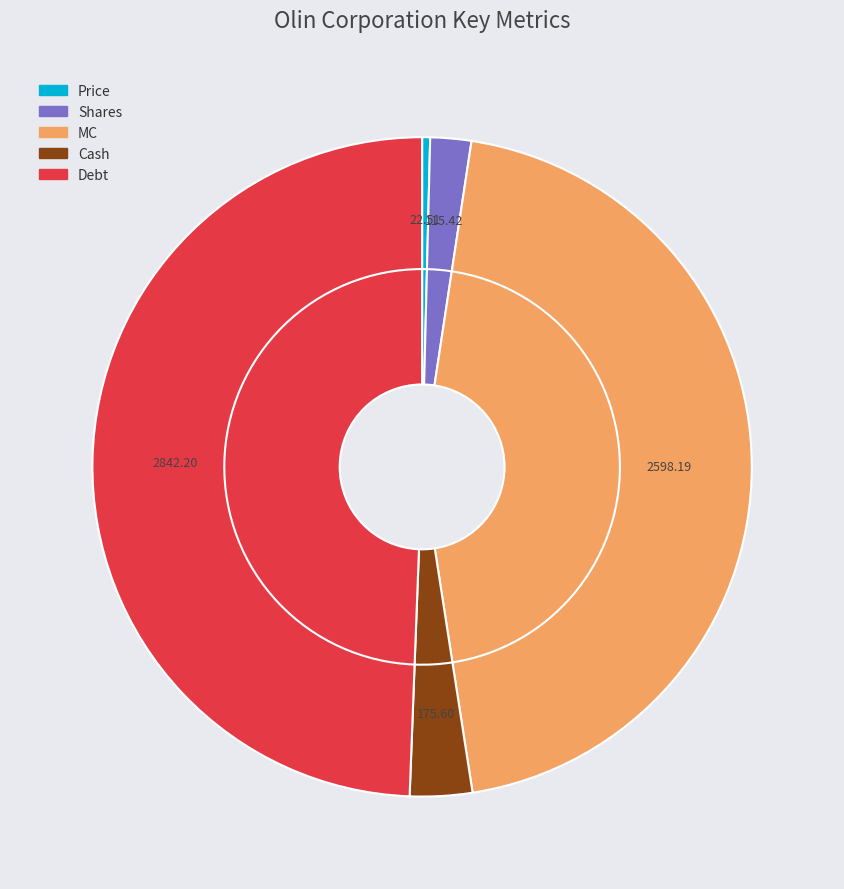

Count the number of slices in the pie.

5